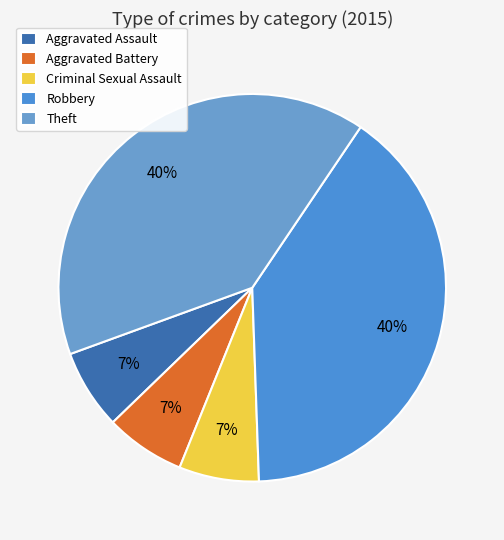

How many slices are in this pie chart?

5